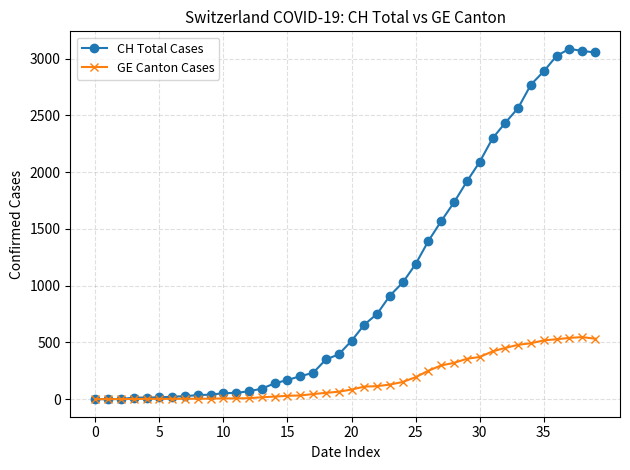

What is the difference between the second highest and second lowest values in the GE Canton Cases series?

539